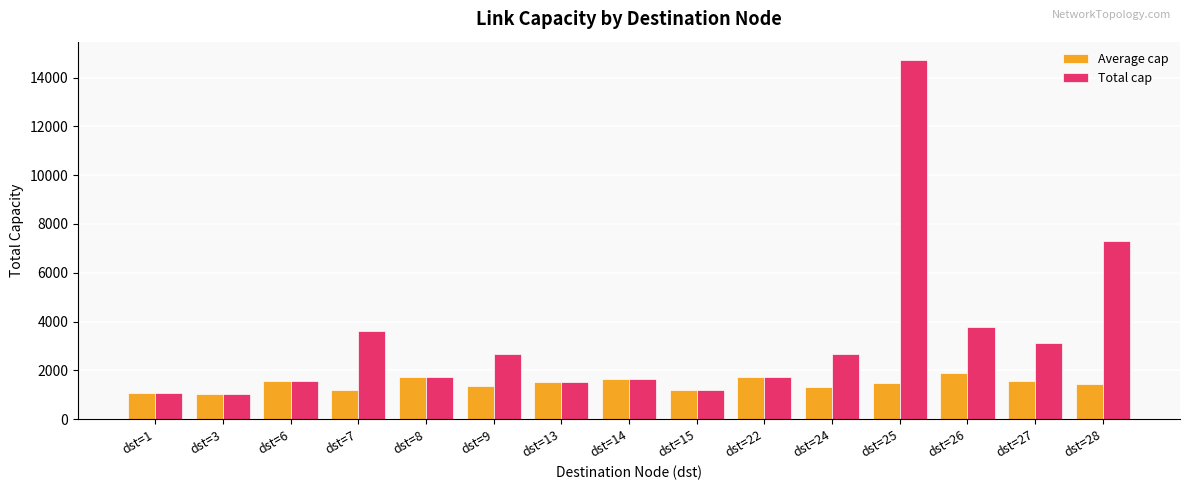

What is the difference between the maximum and minimum values in the Average cap series?

858.5